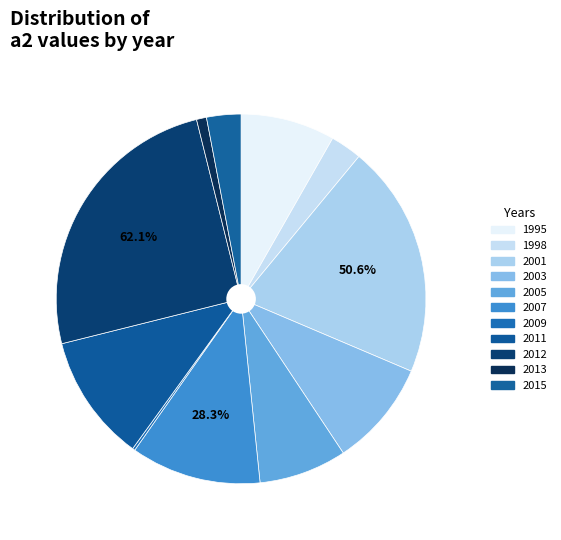

Count the number of slices in the pie.

11